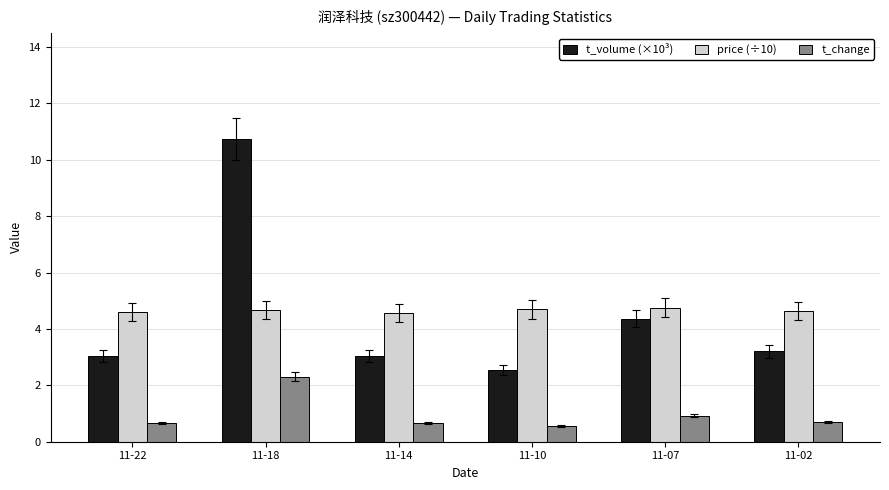

Count the price (÷10) values in the range 4 to 5.

6